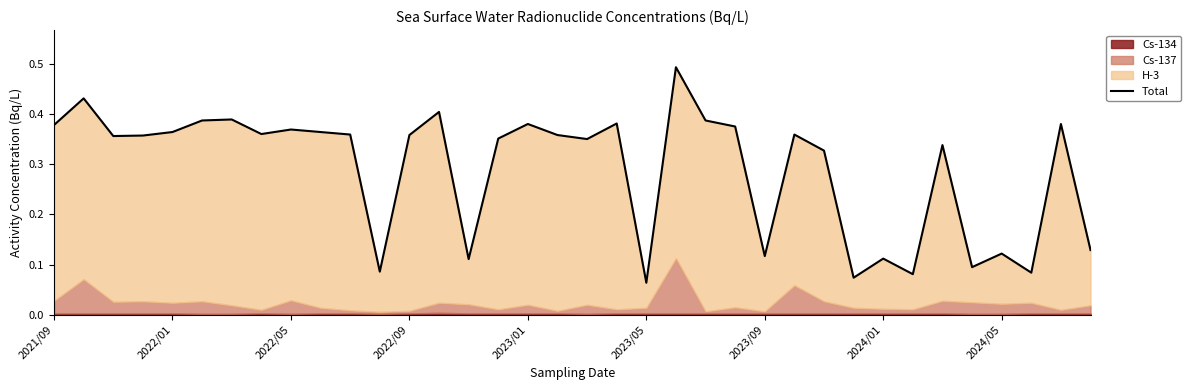

What is the difference between the values at 15 and 32?

0.2